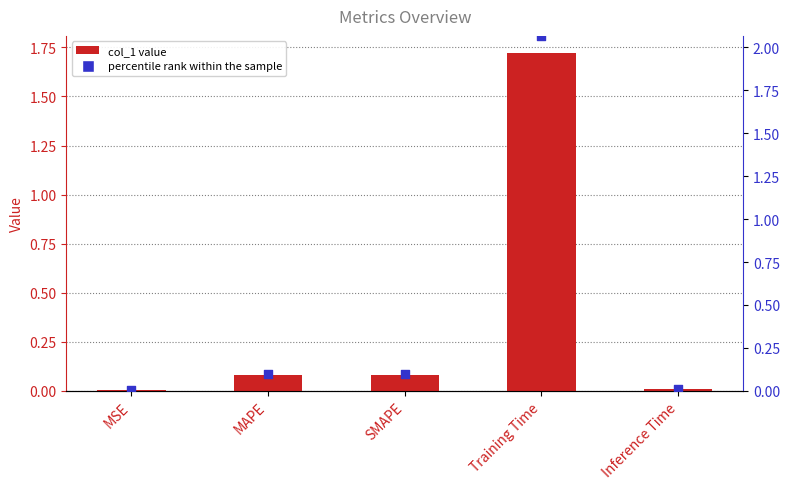

Is the value of percentile rank at MAPE greater than the value of col_1 at MAPE?

Yes